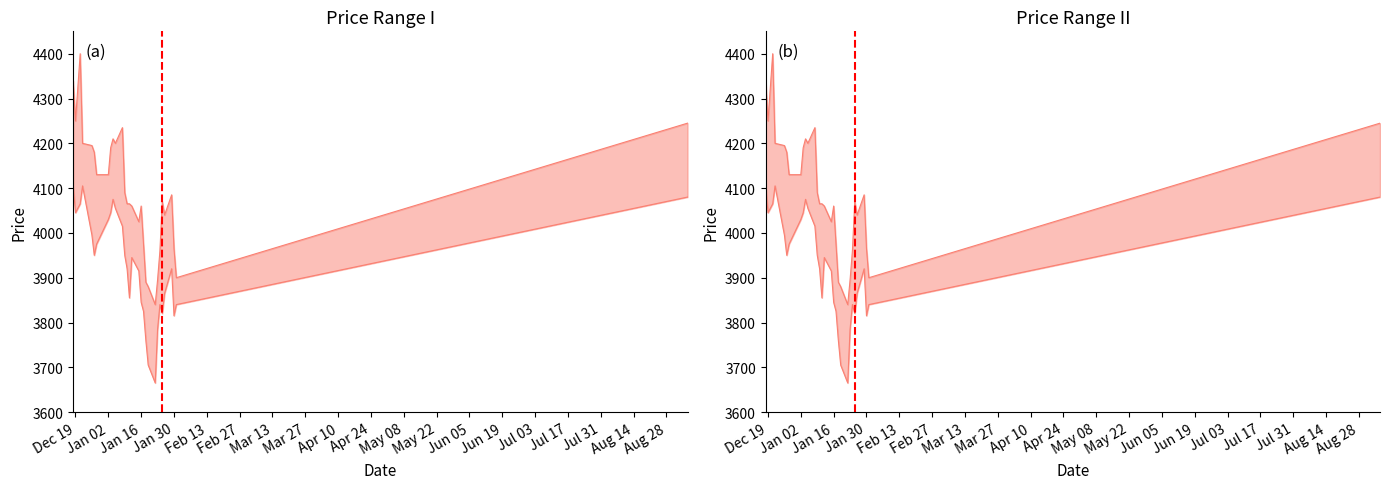

The High series shows 868 at Apr 10. True or false?

False